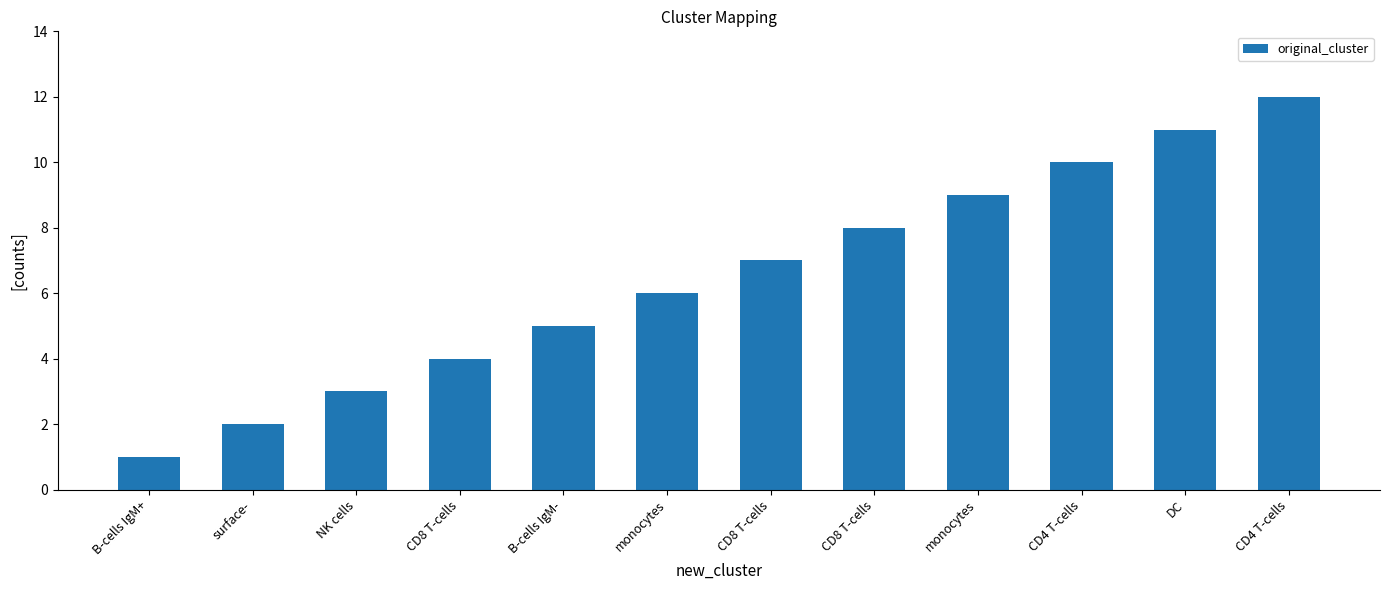

List the labels in order of value, smallest first.

B-cells IgM+, surface-, NK cells, CD8 T-cells, B-cells IgM-, monocytes, CD8 T-cells, CD8 T-cells, monocytes, CD4 T-cells, DC, CD4 T-cells